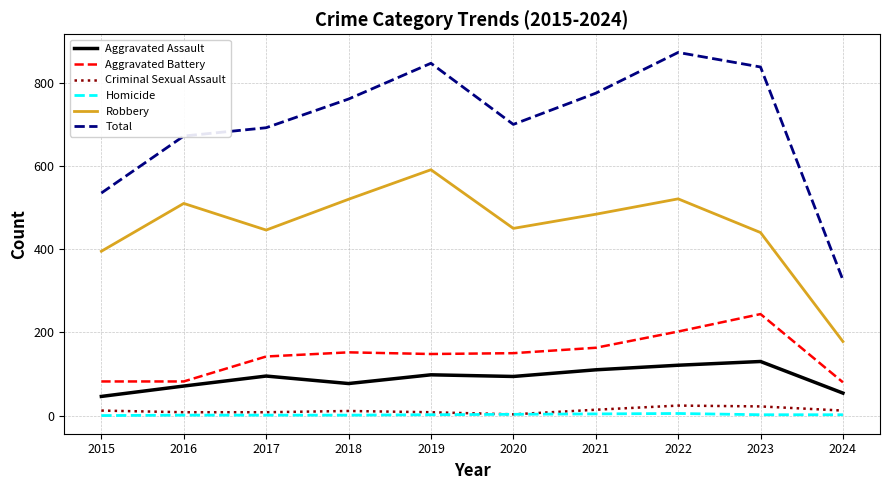

Which series has the largest total across all categories?

Total